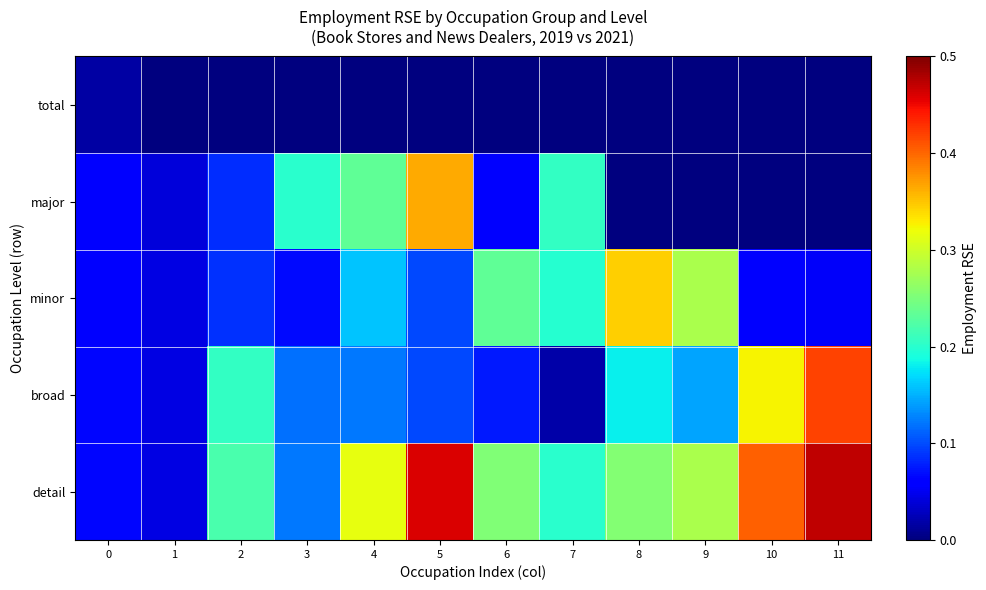

Reading left to right, transcribe all the data shown in this chart.

total: 0=0.0	1=0.0	2=0.0	3=0.0	4=0.0	5=0.0	6=0.0	7=0.0	8=0.0	9=0.0	10=0.0	11=0.0
major: 0=0.1	1=0.0	2=0.1	3=0.2	4=0.2	5=0.4	6=0.1	7=0.2	8=0.0	9=0.0	10=0.0	11=0.0
minor: 0=0.1	1=0.0	2=0.1	3=0.1	4=0.2	5=0.1	6=0.2	7=0.2	8=0.3	9=0.3	10=0.1	11=0.1
broad: 0=0.1	1=0.0	2=0.2	3=0.1	4=0.1	5=0.1	6=0.1	7=0.0	8=0.2	9=0.1	10=0.3	11=0.4
detail: 0=0.1	1=0.0	2=0.2	3=0.1	4=0.3	5=0.5	6=0.3	7=0.2	8=0.3	9=0.3	10=0.4	11=0.5